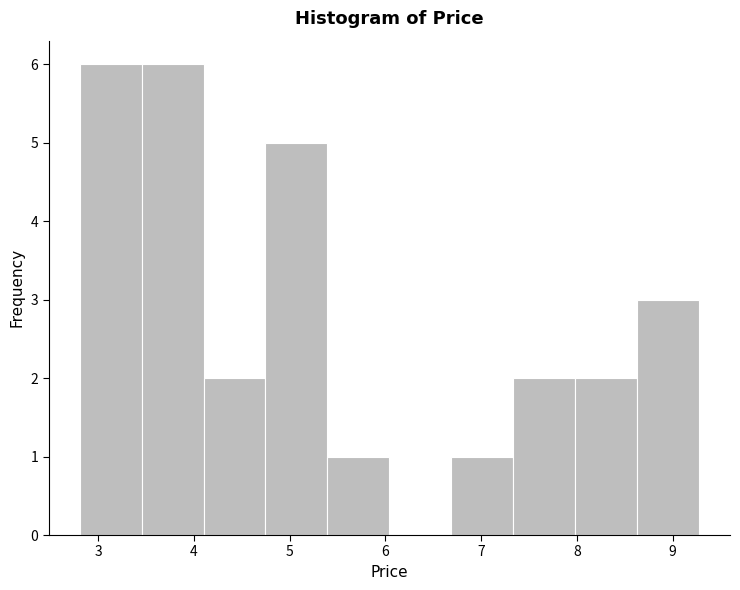

Reading left to right, transcribe this chart: for each bar, give the range it covers on the x-axis and its height. Neither the bar edges nor the heights are printed on the chart, so give them approximately, as read against the axes.

2.8 to 3.5: 6
3.5 to 4.1: 6
4.1 to 4.7: 2
4.7 to 5.4: 5
5.4 to 6.0: 1
6.0 to 6.7: 0
6.7 to 7.3: 1
7.3 to 8.0: 2
8.0 to 8.6: 2
8.6 to 9.3: 3